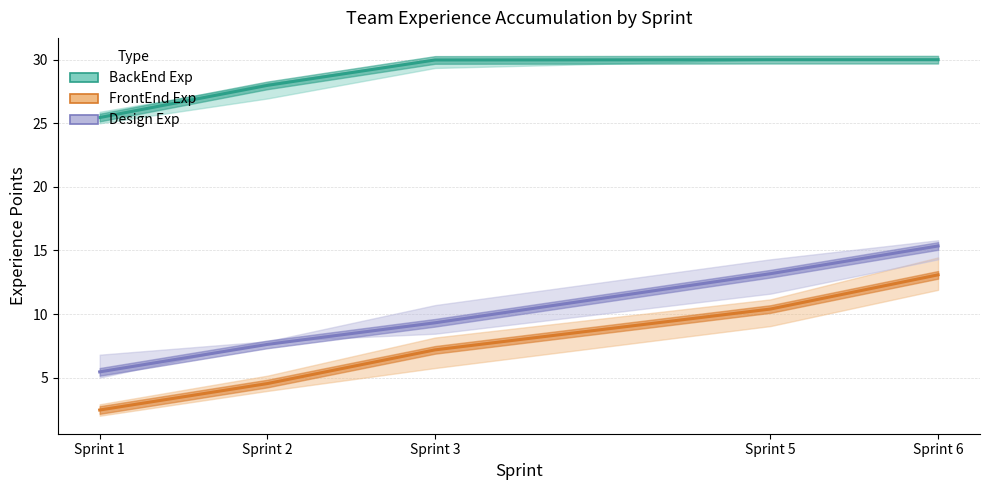

What value does the FrontEnd Exp series have at Sprint 5?

10.4